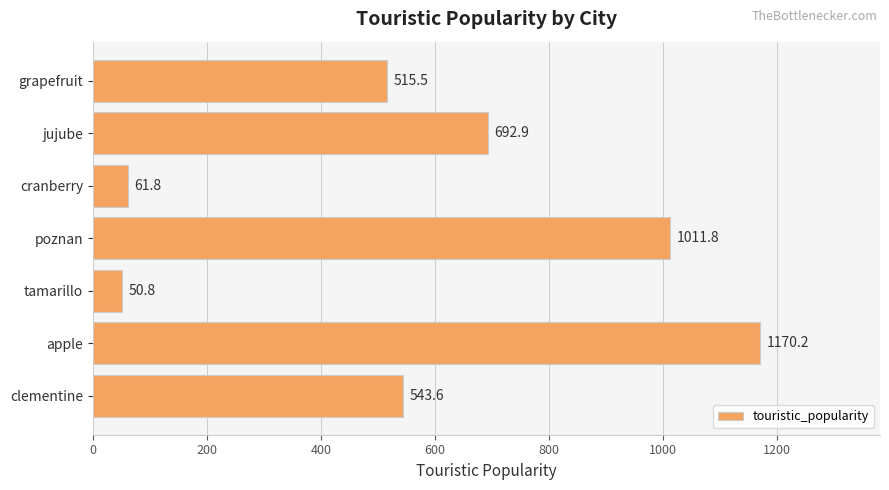

How many values are below 543?

3